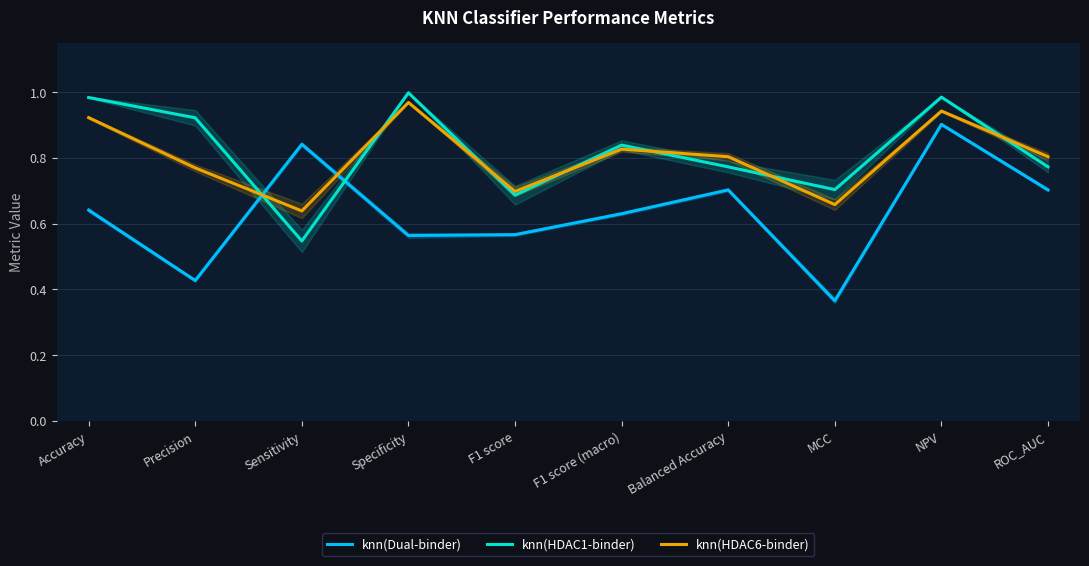

The value of knn(HDAC1-binder) at ROC_AUC is 1.0. True or false?

False